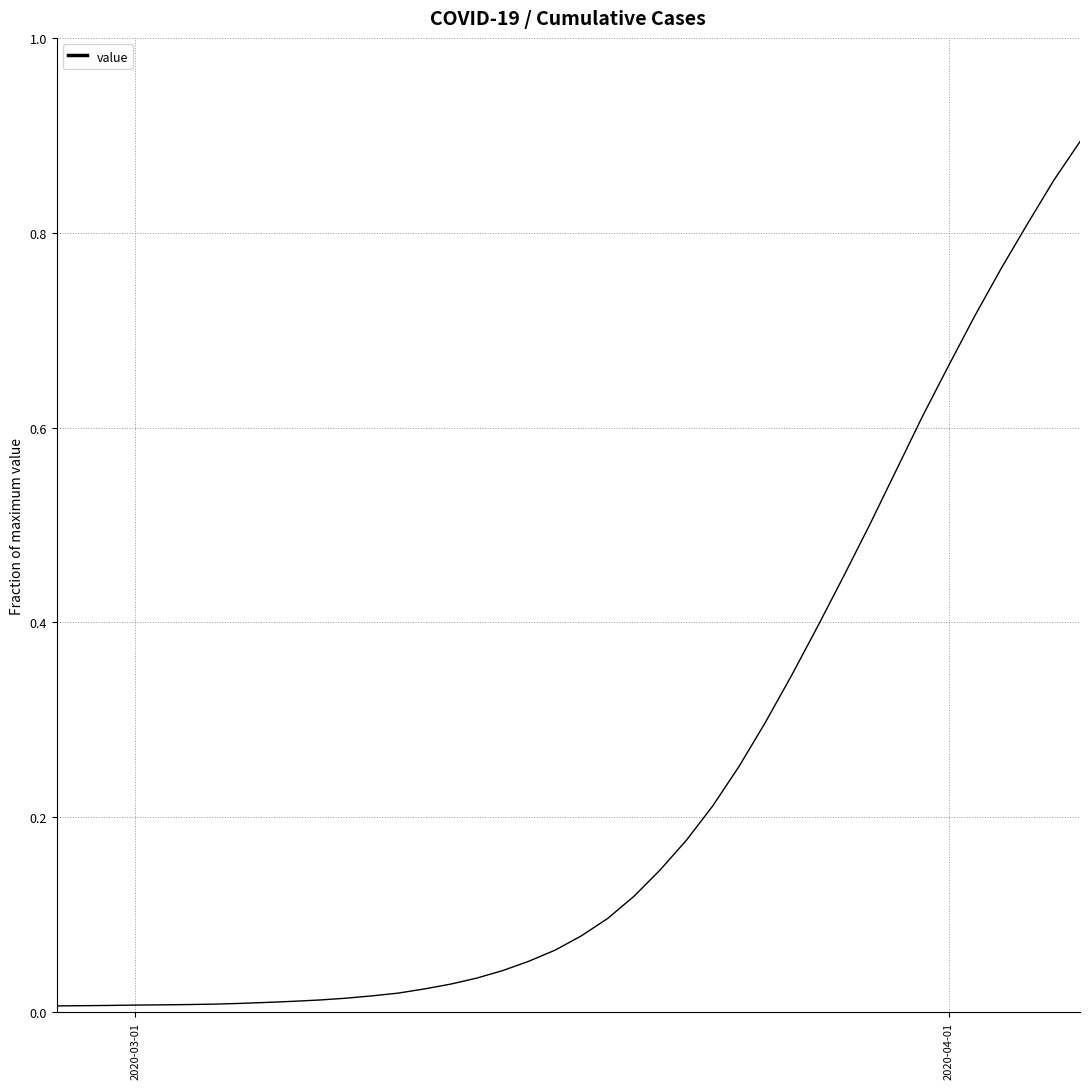

What is the maximum value shown in the chart?

0.9